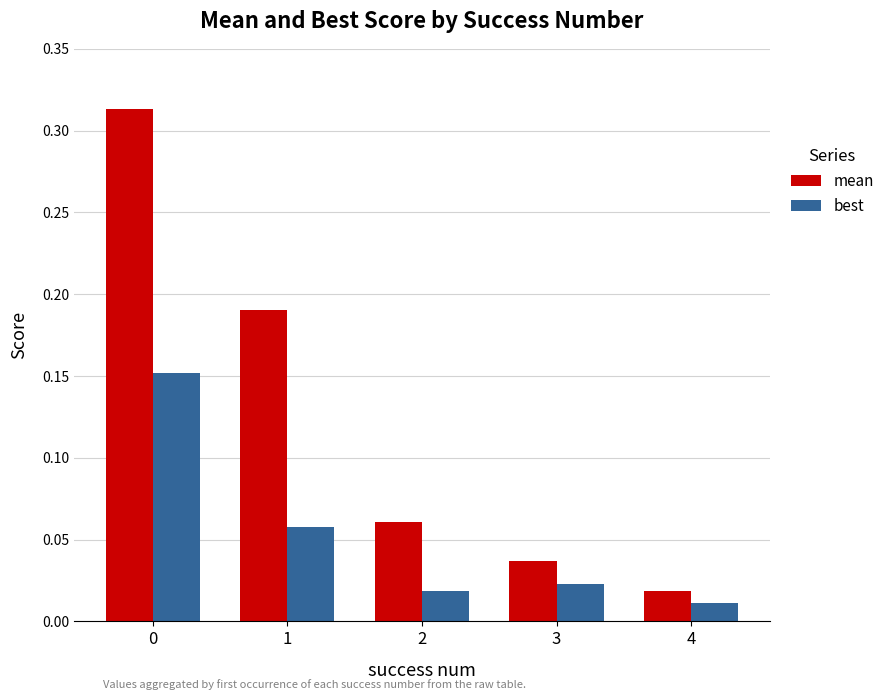

The value of mean at 1 is 0.3. True or false?

False